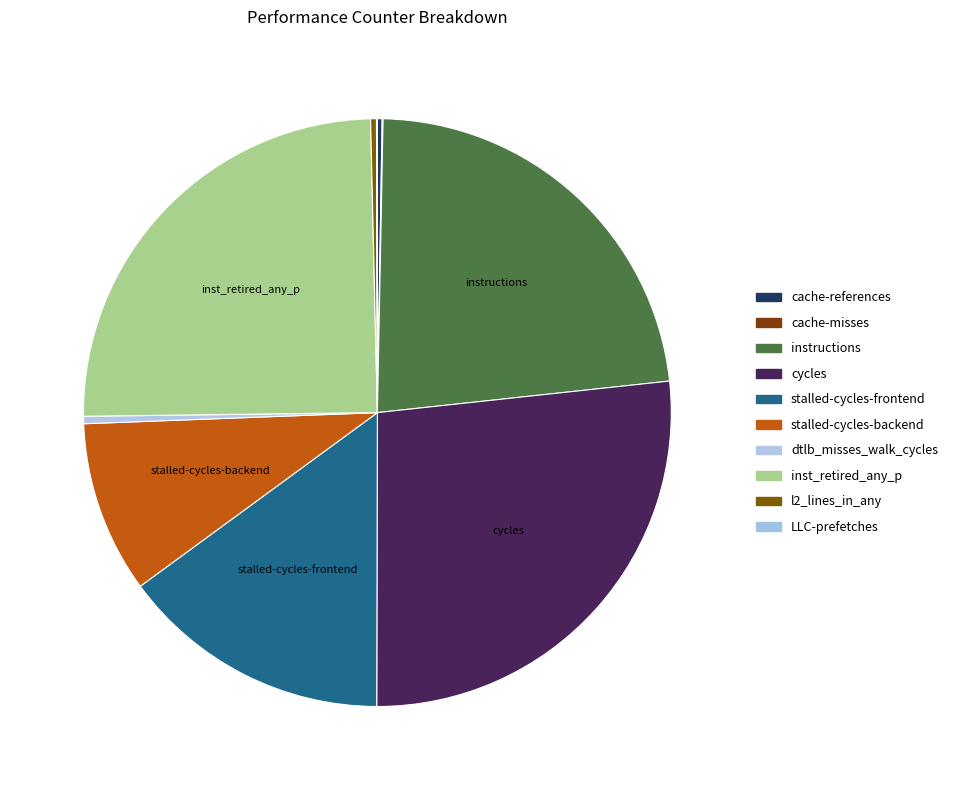

Combined, do cache-references and LLC-prefetches account for over 50%?

No